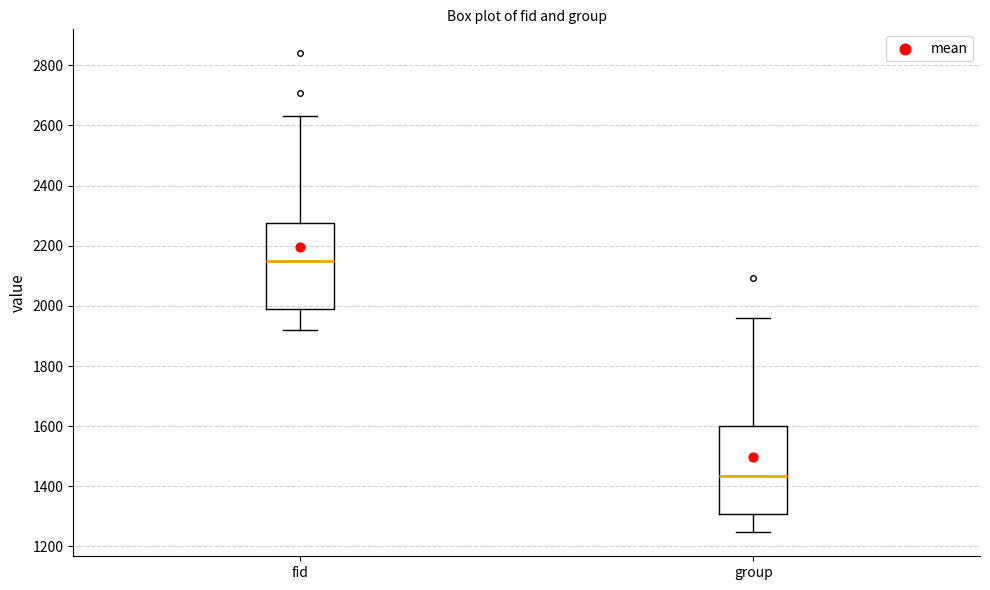

Reading left to right, read every box against the y-axis: the position of its median line, the range the box covers, and the ends of its whiskers. The values are not printed on the chart, so give them approximately, as read against the axis.

fid: median 2160, box 1980 to 2280, whiskers 1920 to 2640
group: median 1440, box 1300 to 1600, whiskers 1240 to 1960